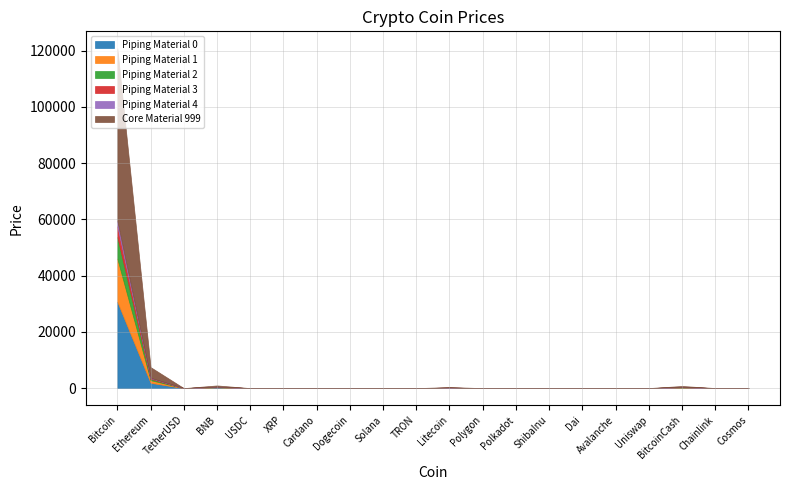

How many data points in Core Material 999 are above 10?

10